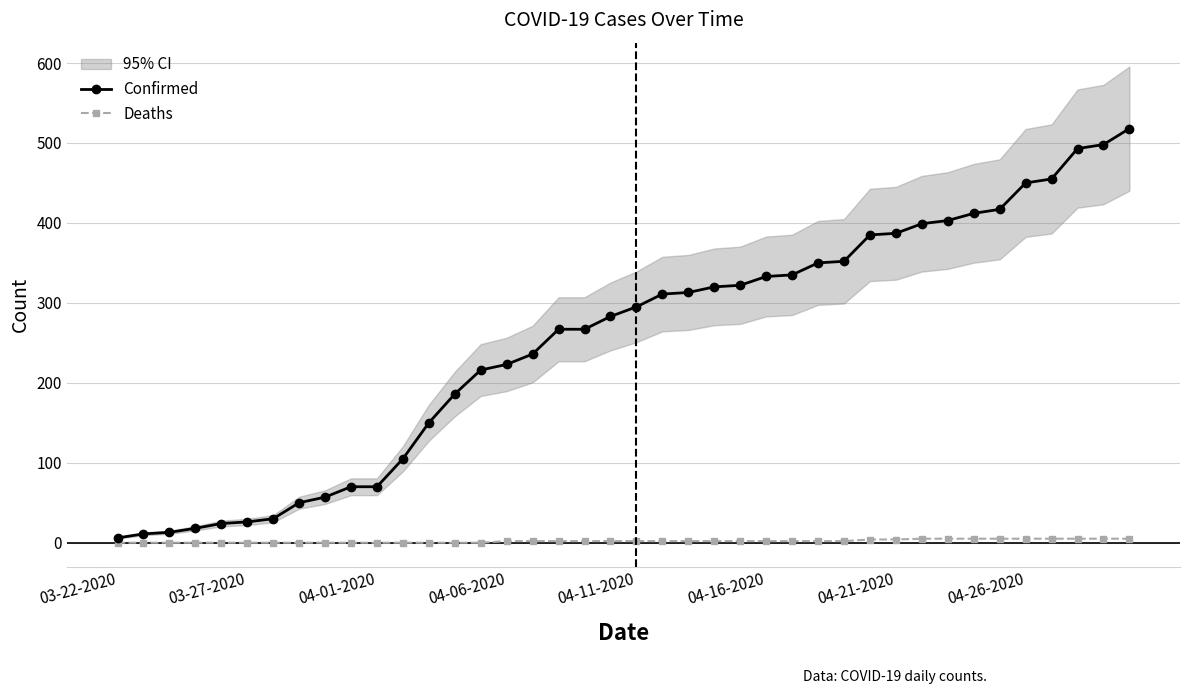

True or false: Deaths and Confirmed intersect in this chart.

False